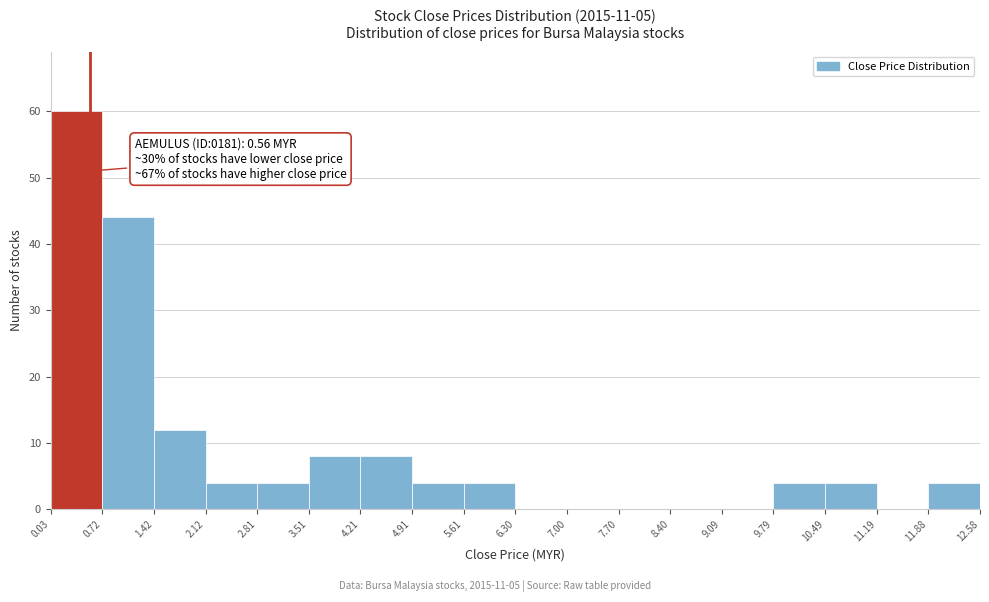

Over which range of the x-axis is the bar tallest?

0.03 to 0.72